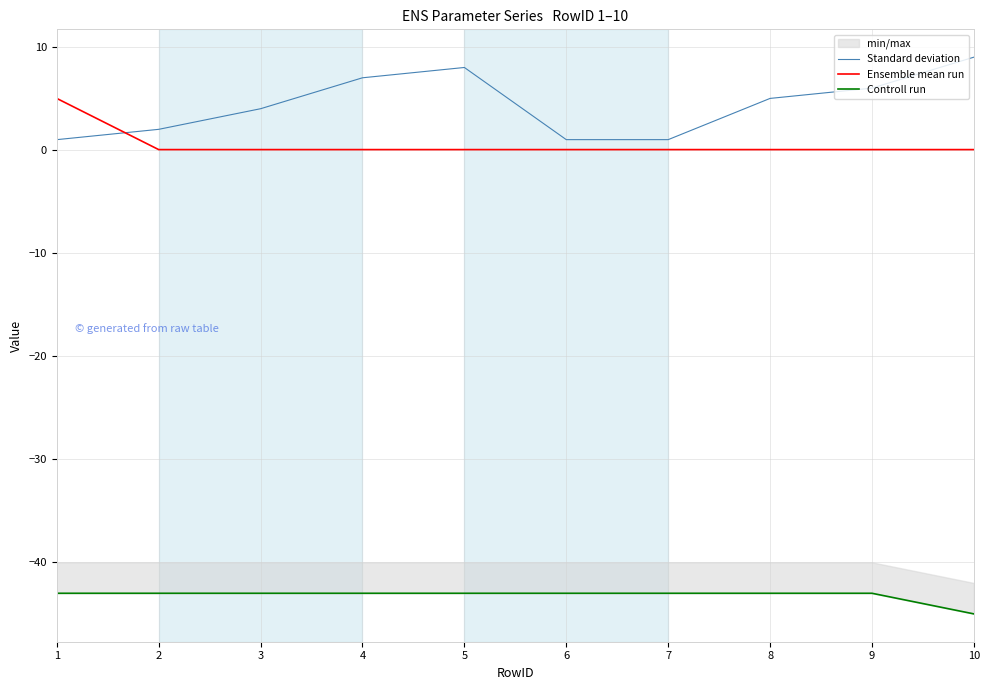

At which category is the sum across all series the highest?

5